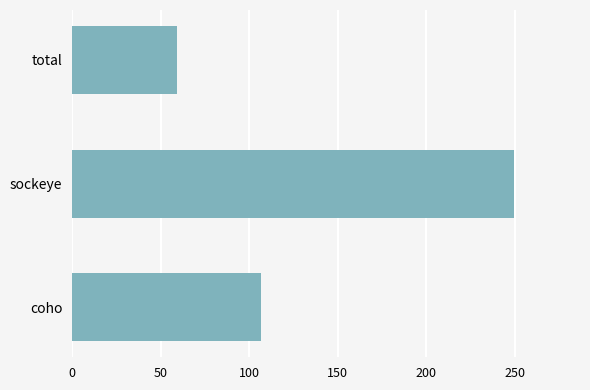

What is the minimum value shown in the chart?

58.9